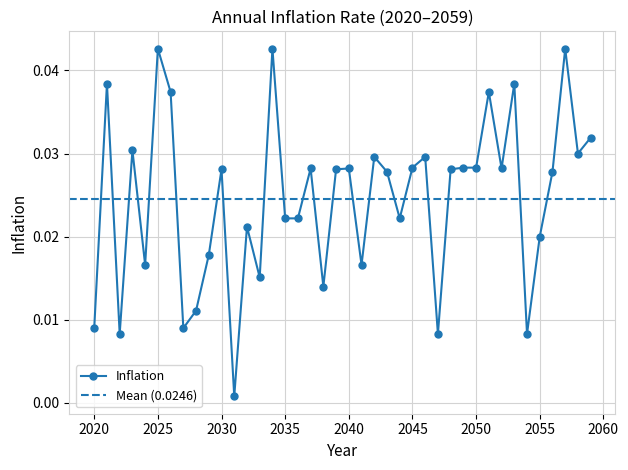

List the labels in order of value, largest first.

2025, 2034, 2057, 2021, 2053, 2026, 2051, 2059, 2023, 2058, 2042, 2046, 2045, 2049, 2050, 2037, 2040, 2052, 2030, 2039, 2048, 2043, 2056, 2035, 2036, 2044, 2032, 2055, 2029, 2024, 2041, 2033, 2038, 2028, 2020, 2027, 2022, 2047, 2054, 2031